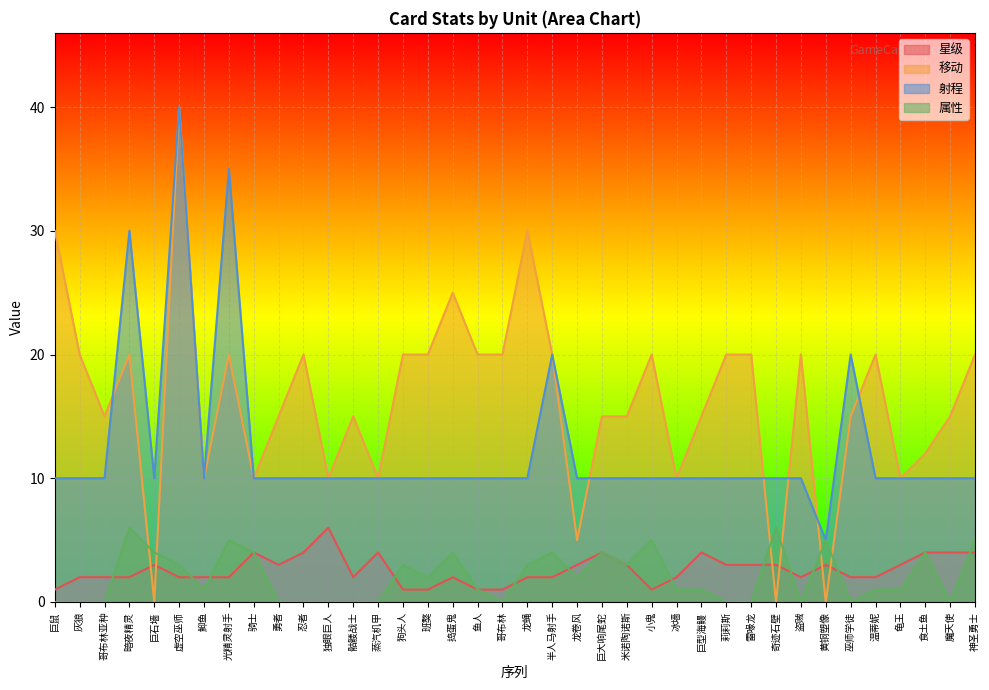

How many series are shown in this chart?

4